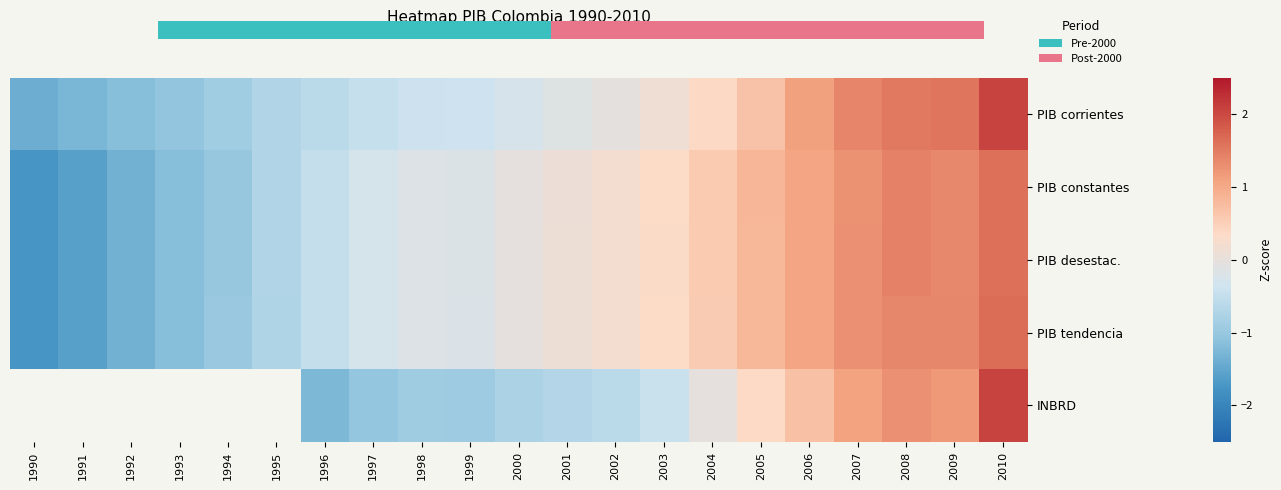

The PIB constantes series shows 0.1 at 2001. True or false?

True